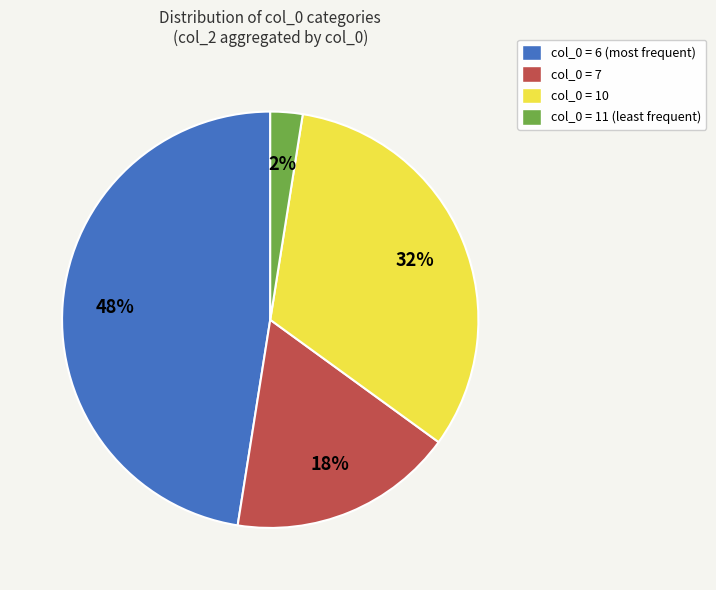

True or false: col_0 = 7 accounts for 11% of the total.

False